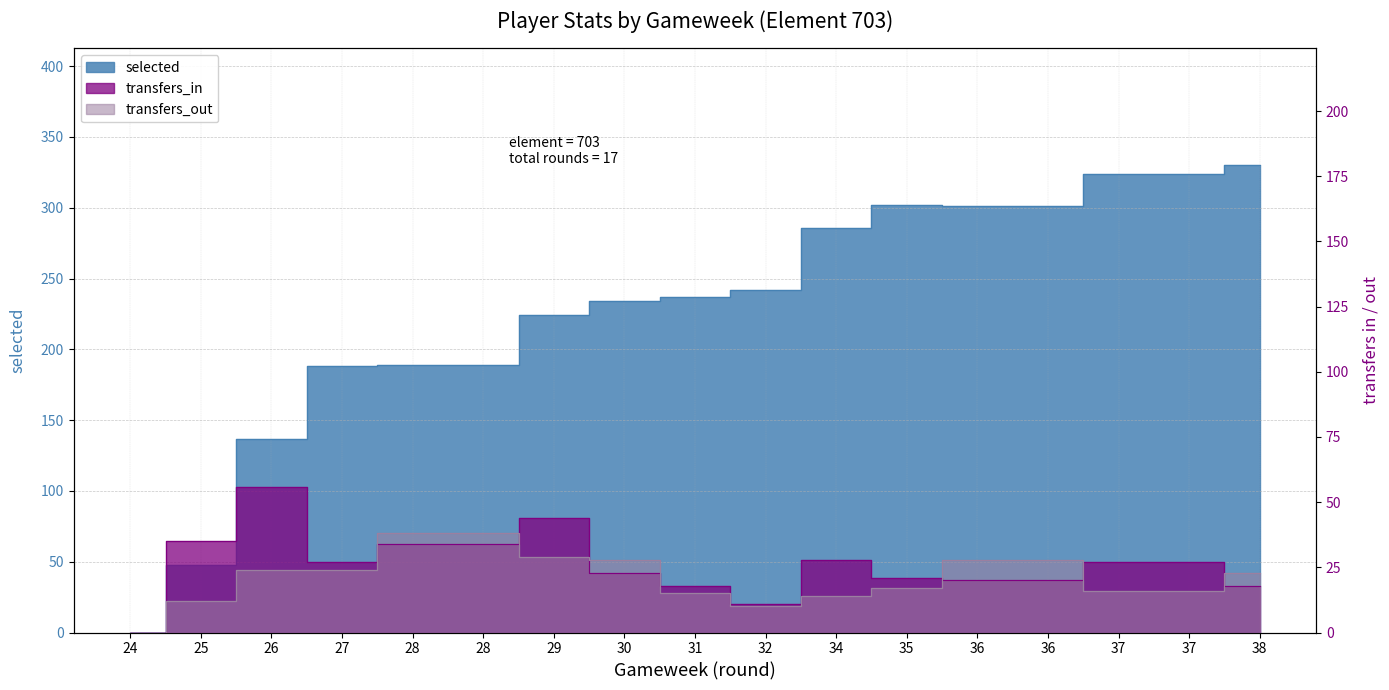

Which category has the lowest value across all series?

24